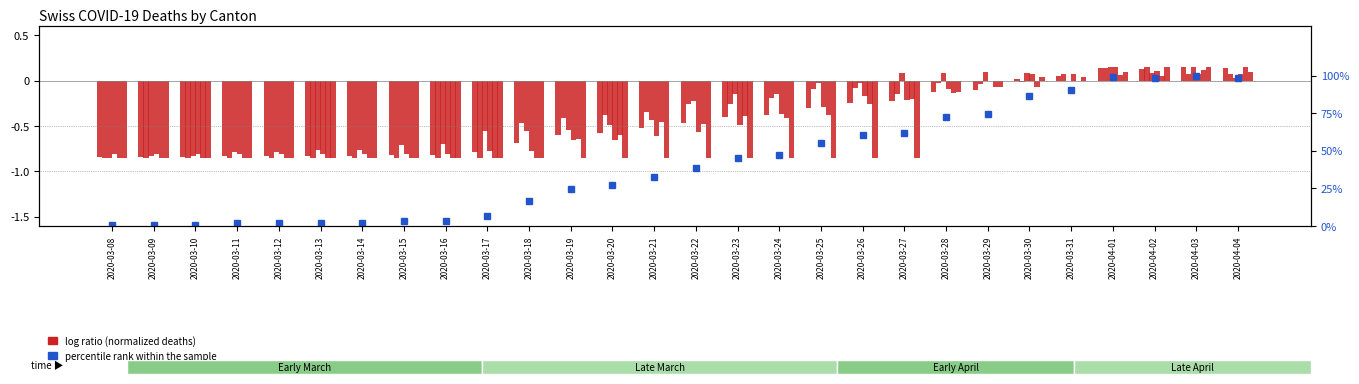

The BL series shows -1.2 at 2020-03-11. True or false?

False